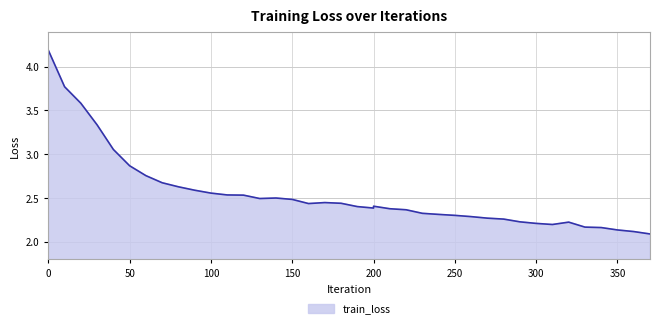

List the labels in order of value, smallest first.

370, 360, 350, 340, 330, 310, 300, 320, 290, 280, 270, 260, 250, 240, 230, 220, 210, 200, 190, 200, 160, 180, 170, 150, 130, 140, 120, 110, 100, 90, 80, 70, 60, 50, 40, 30, 20, 10, 0